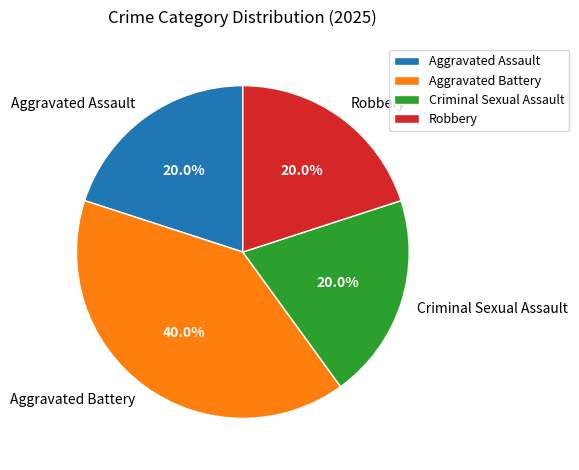

To the nearest percent, what is the difference between the largest and smallest slice percentages?

20%